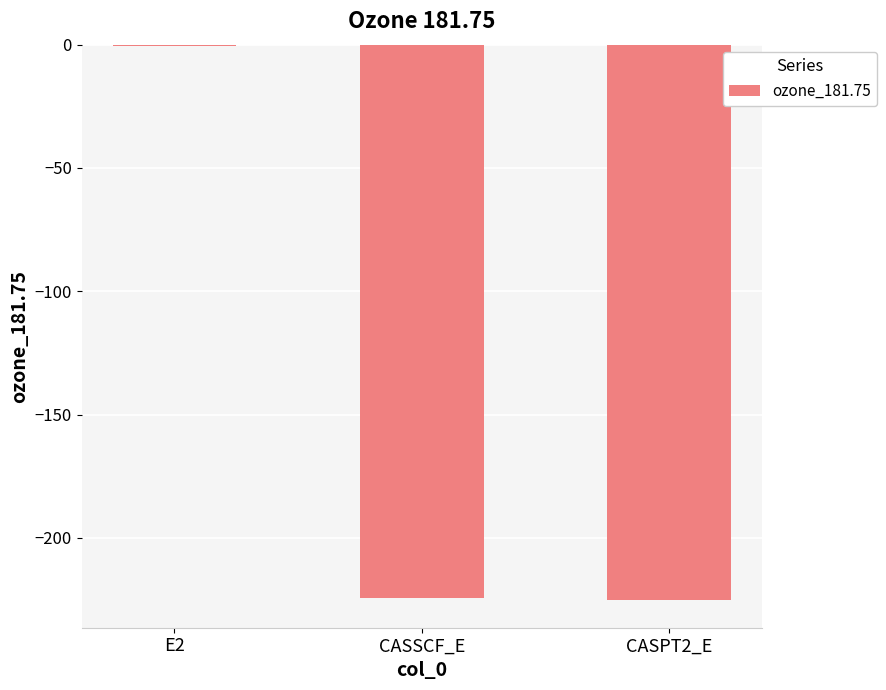

Read the value at CASSCF_E.

-224.5